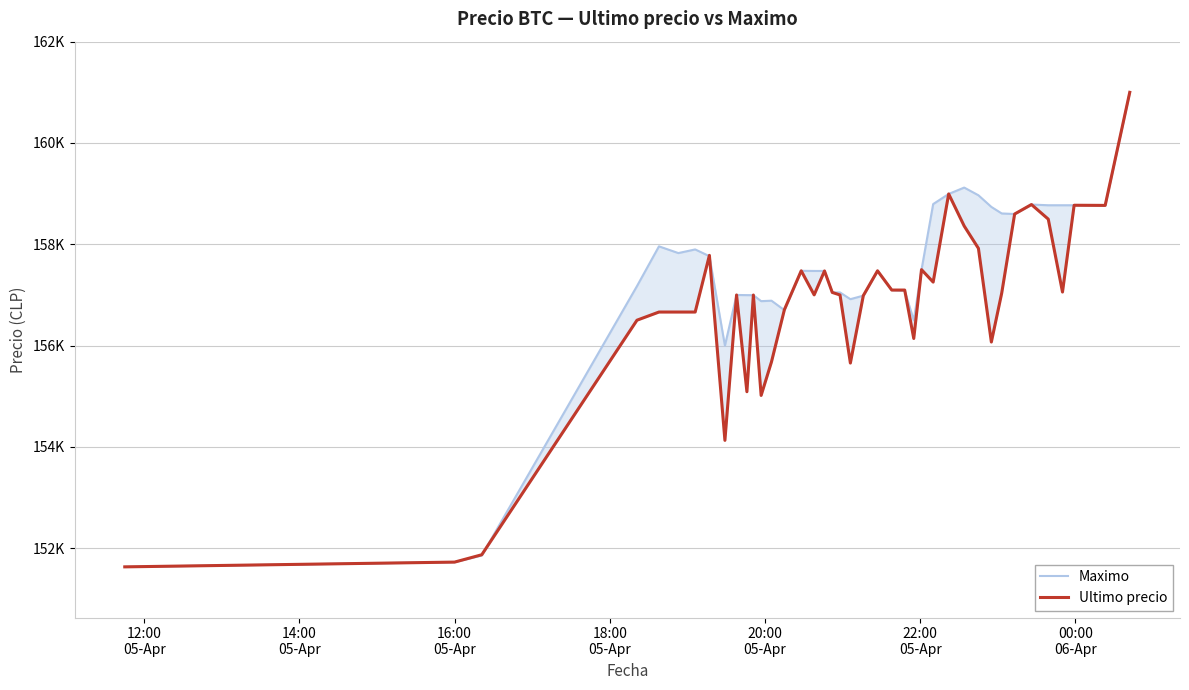

What is the value of the Maximo point at the 31st from the left?

158968